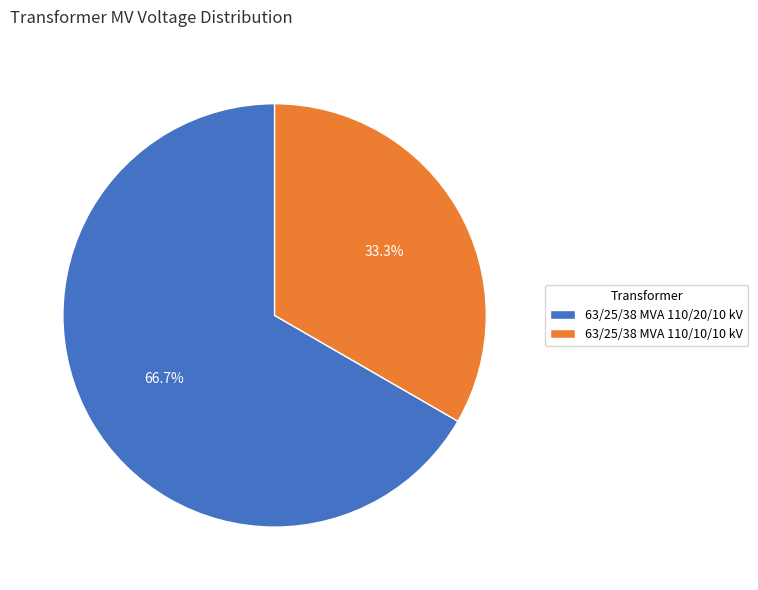

What percentage is the 63/25/38 MVA 110/20/10 kV slice, to the nearest percent?

67%